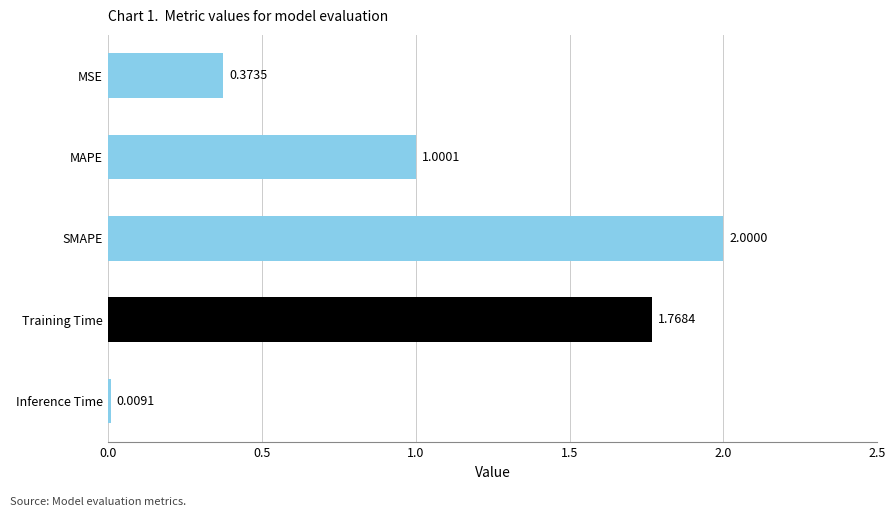

Which has a higher value, MAPE or MSE?

MAPE